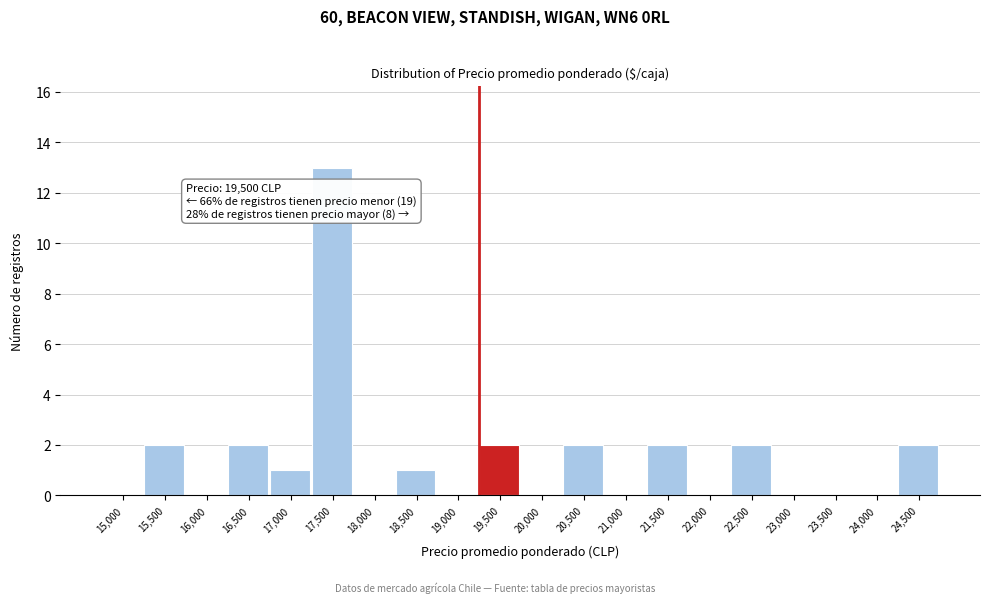

Reading left to right, extract all data points from this chart.

15,000=0	15,500=2	16,000=0	16,500=2	17,000=1	17,500=13	18,000=0	18,500=1	19,000=0	19,500=2	20,000=0	20,500=2	21,000=0	21,500=2	22,000=0	22,500=2	23,000=0	23,500=0	24,000=0	24,500=2